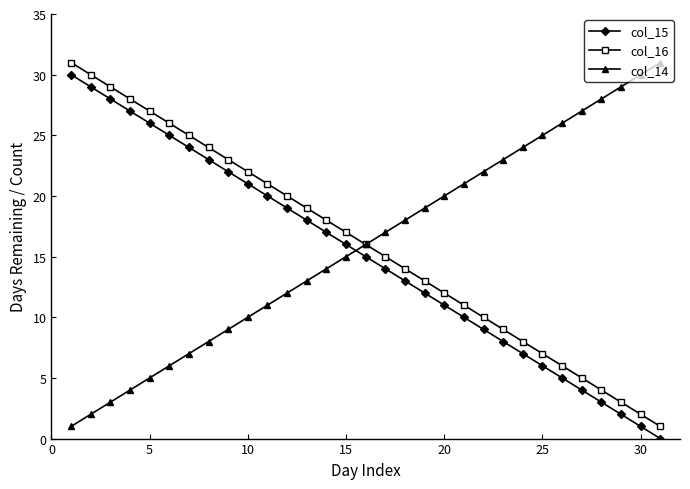

True or false: col_15 and col_16 cross at least once.

False